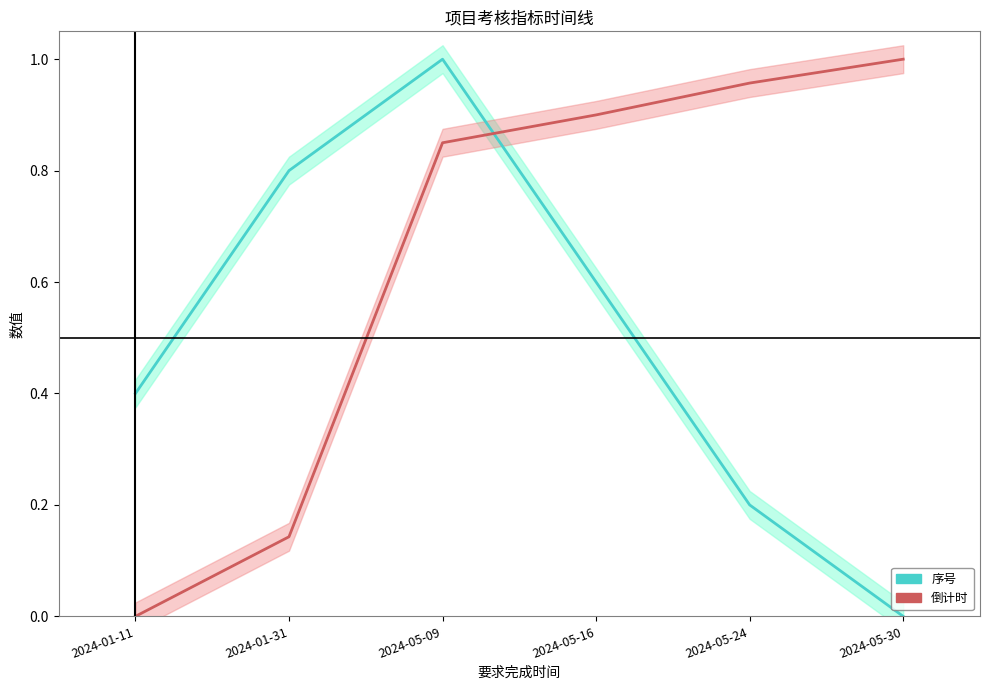

How many positive values does the 倒计时 series have?

5